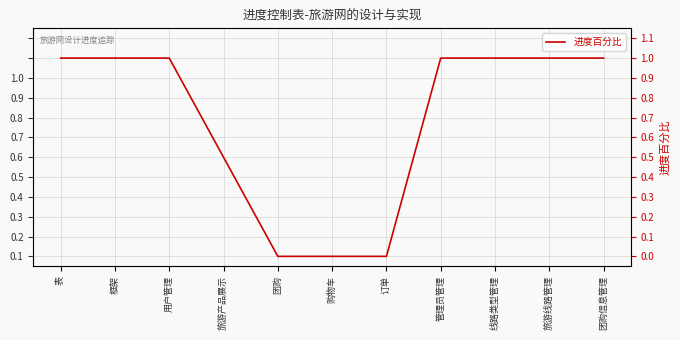

Where is the data nearest to the value 0?

团购